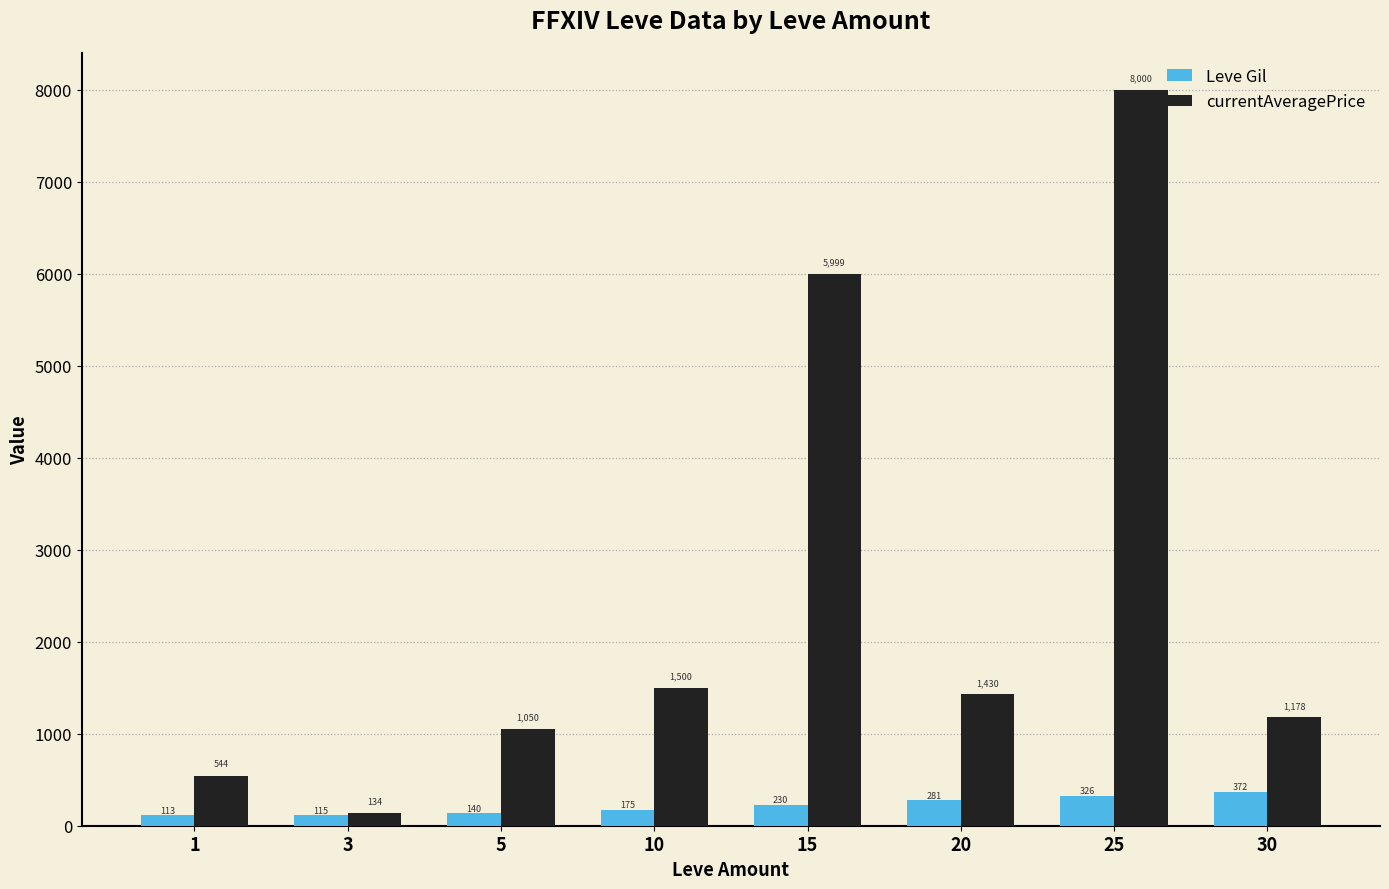

At how many categories does at least one series exceed 2734?

2